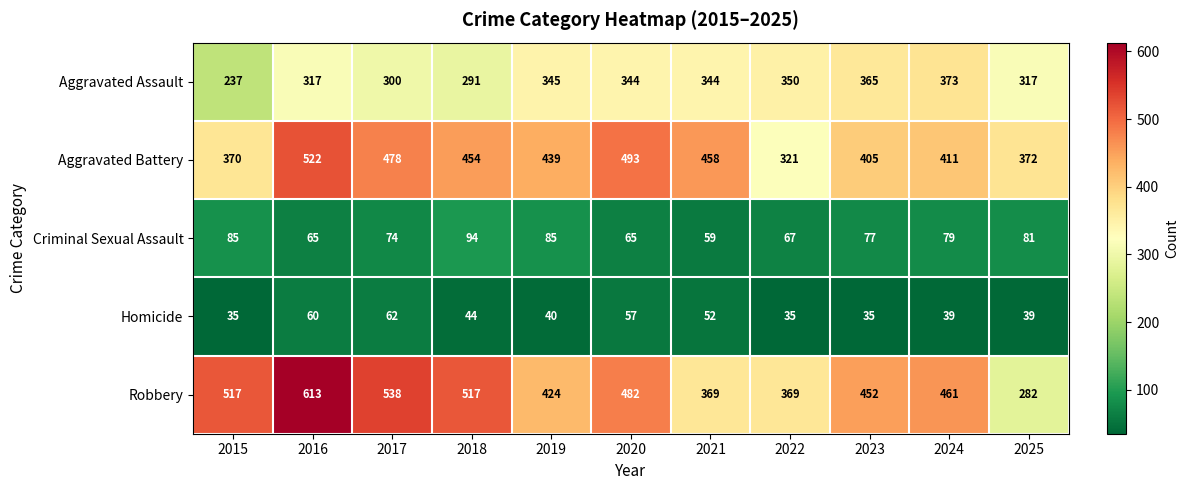

Which series has the largest total across all categories?

Robbery